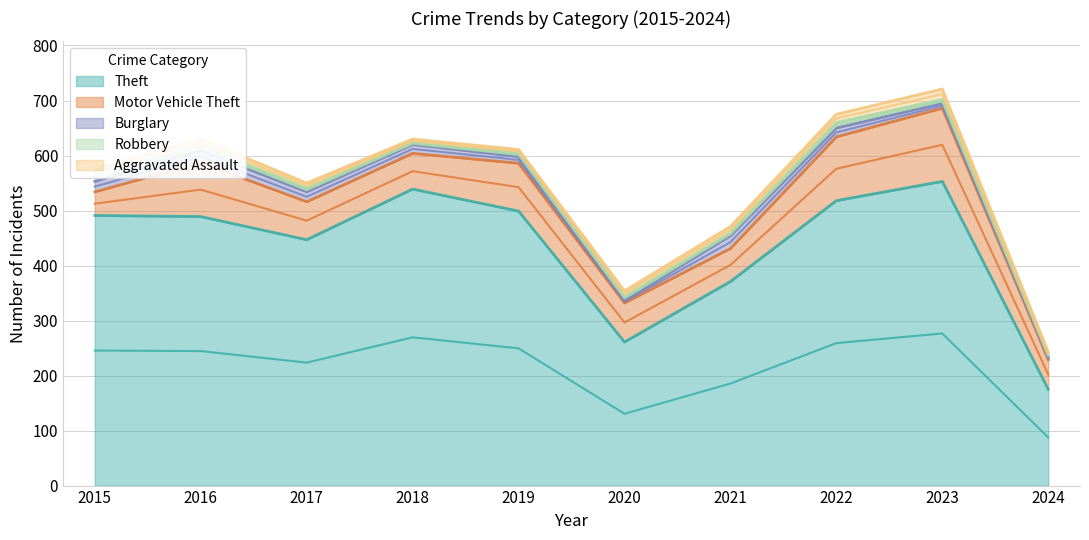

How many lines are shown in the chart?

5